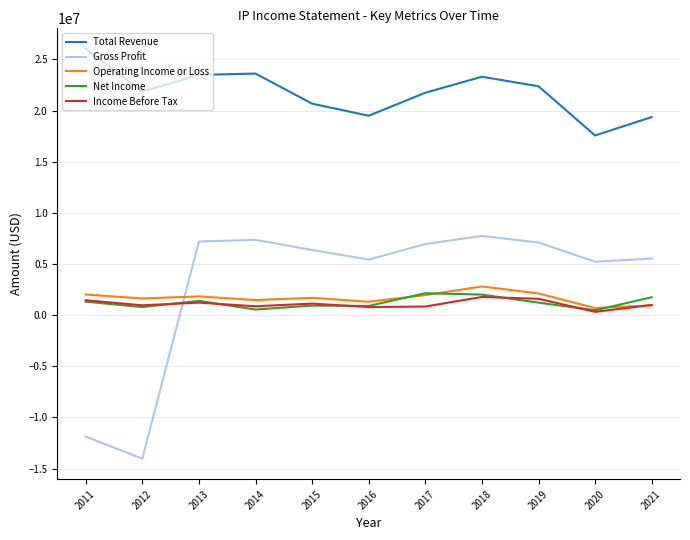

Does the chart display data point markers on the line(s)?

No